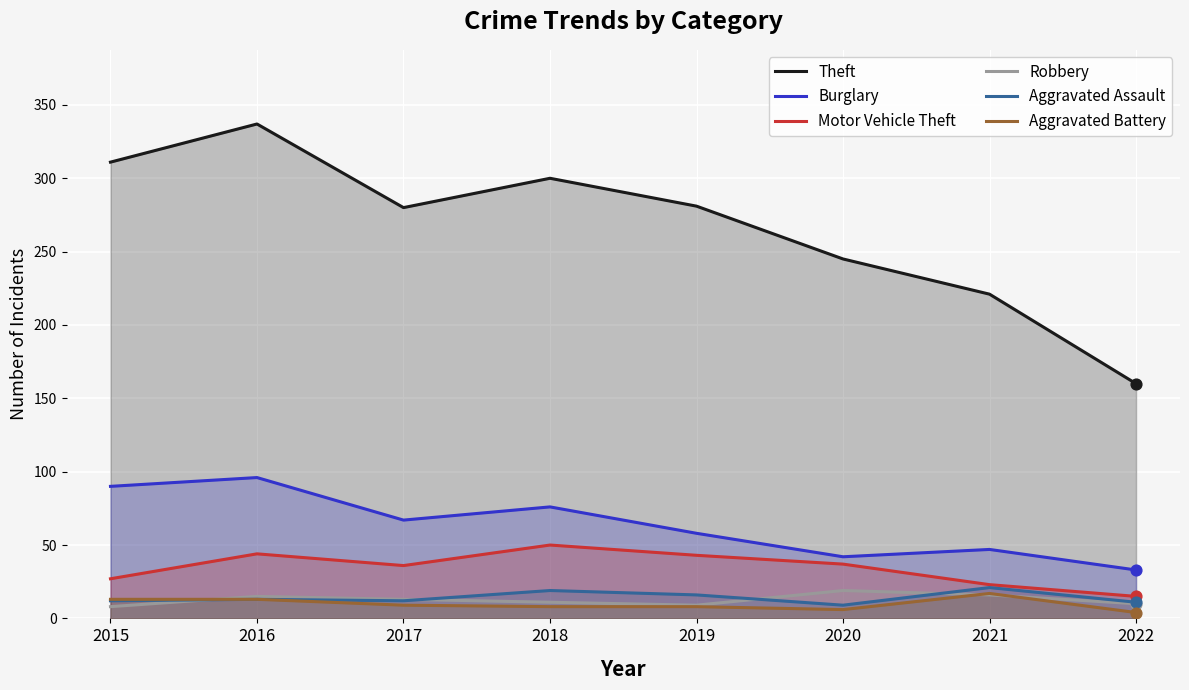

Which series reaches the maximum Y coordinate?

Theft